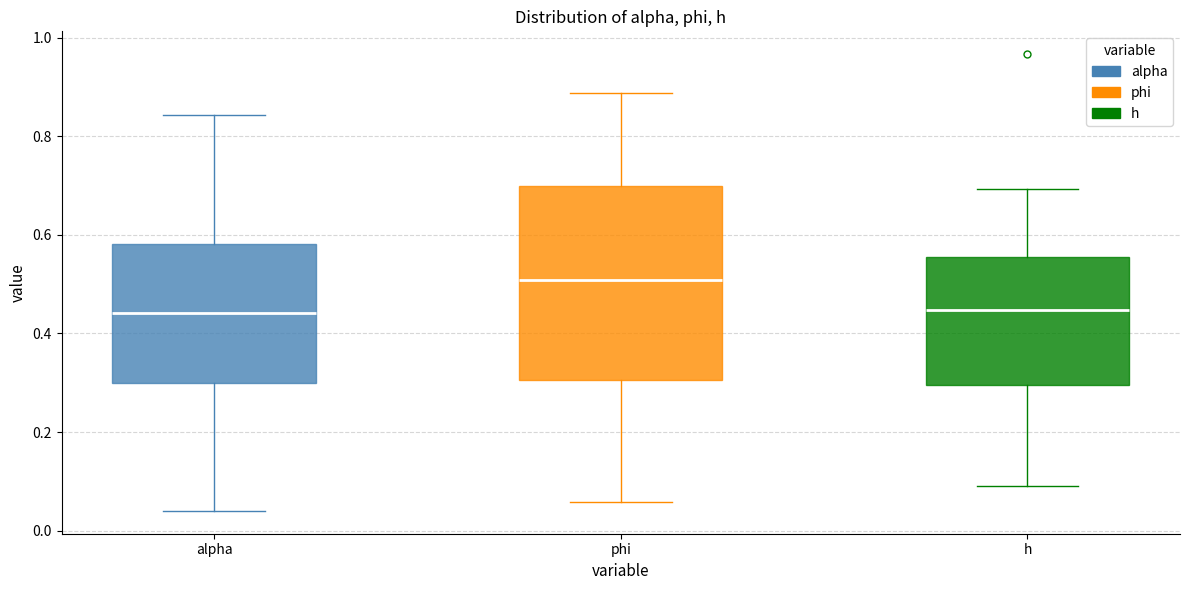

Reading left to right, read every box against the y-axis: the position of its median line, the range the box covers, and the ends of its whiskers. The values are not printed on the chart, so give them approximately, as read against the axis.

alpha: median 0.44, box 0.30 to 0.58, whiskers 0.04 to 0.84
phi: median 0.50, box 0.30 to 0.70, whiskers 0.06 to 0.88
h: median 0.44, box 0.30 to 0.56, whiskers 0.10 to 0.70